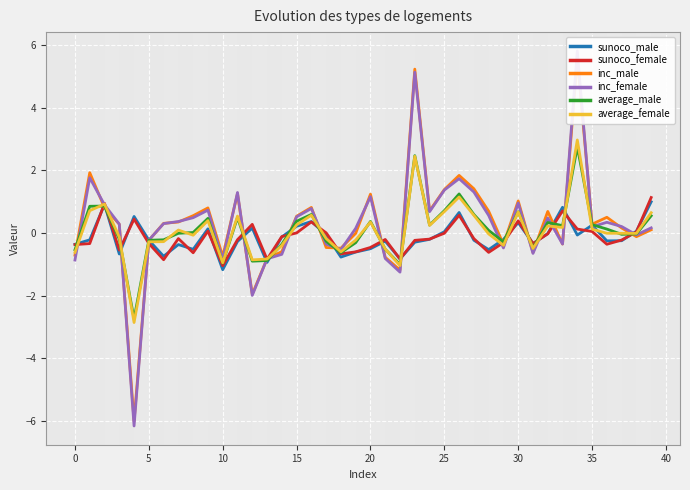

What is the maximum value for sunoco_male?

1.0